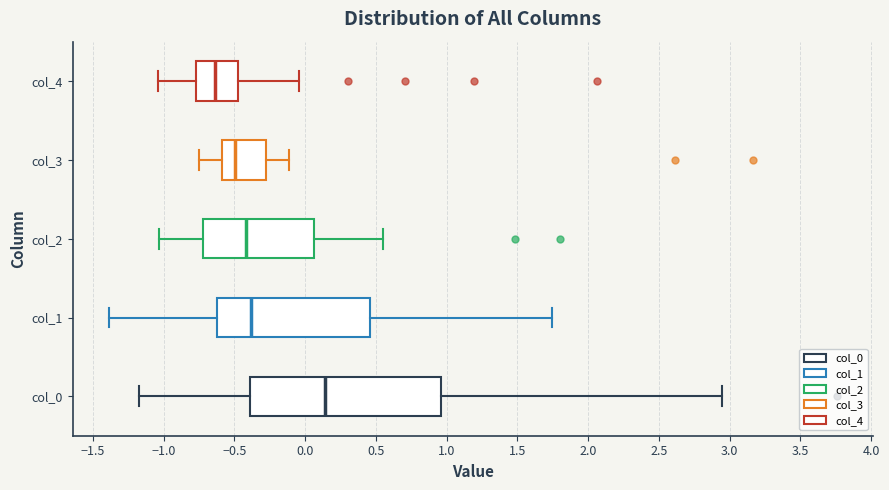

Which box is the widest, from its left edge to its right edge?

col_0